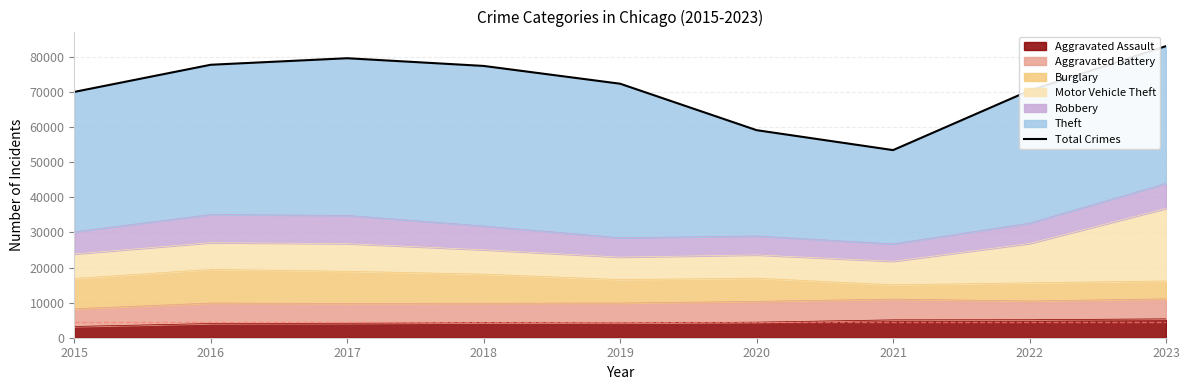

At which label does the data first exceed 72382?

2016